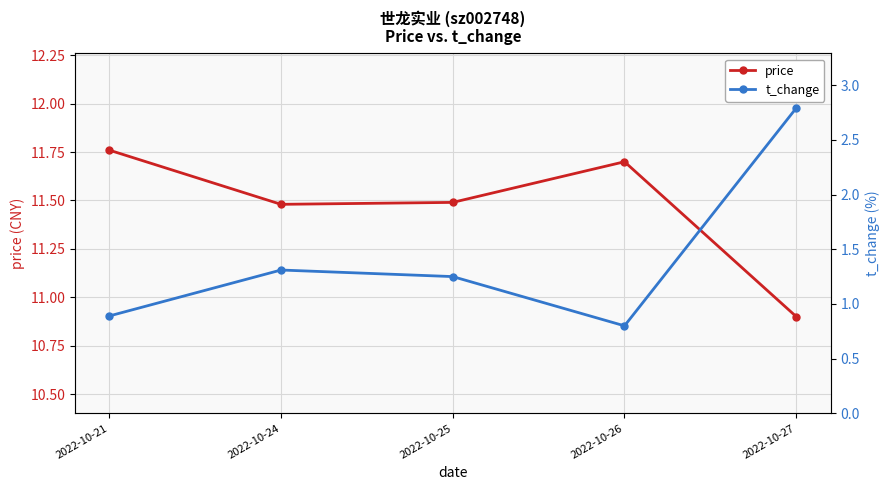

At which label is price closest to 11?

2022-10-27